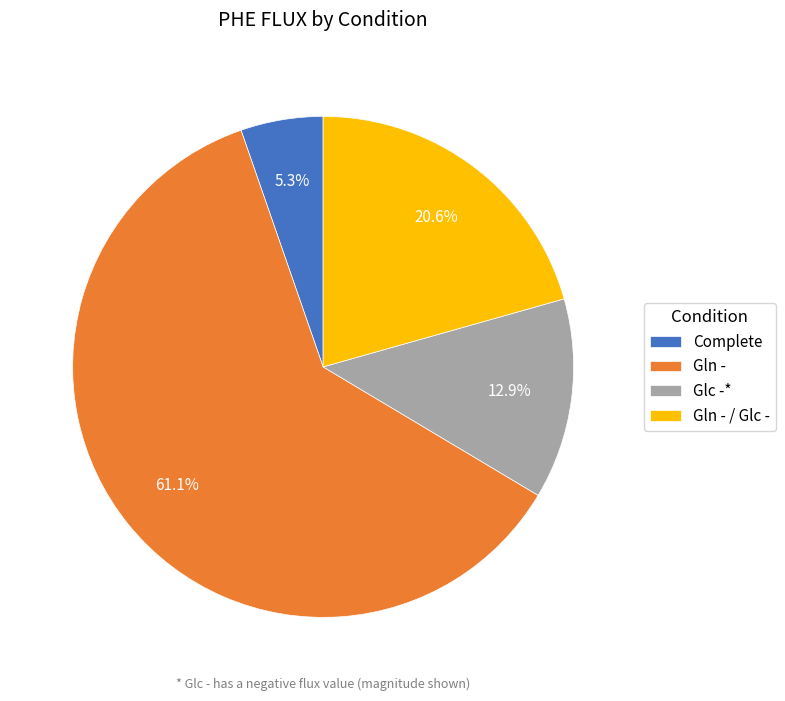

Combined, do Glc -* and Complete account for over 50%?

No